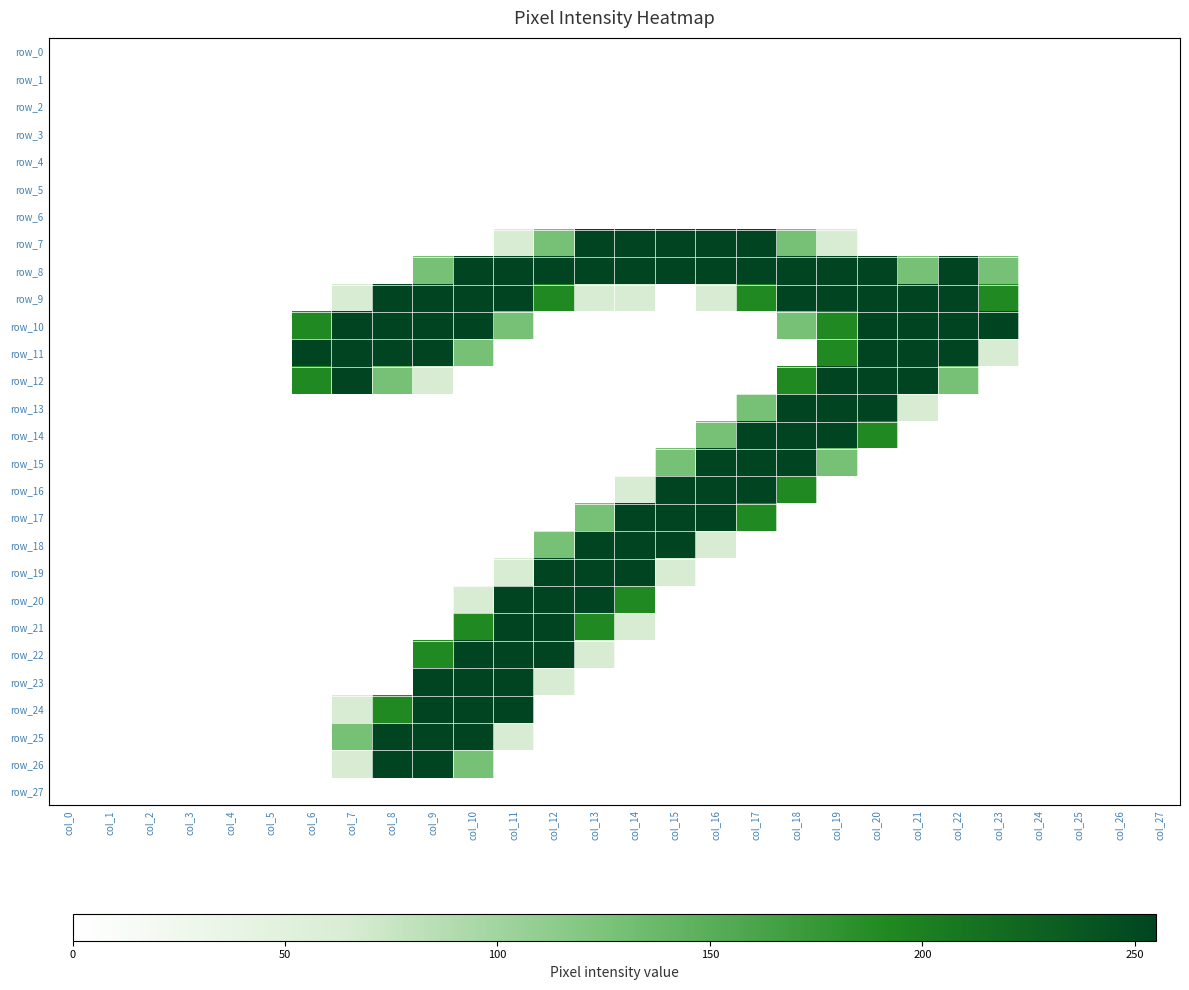

List the series in order of their peak value, lowest first.

row_0, row_1, row_2, row_3, row_4, row_5, row_6, row_27, row_7, row_8, row_9, row_10, row_11, row_12, row_13, row_14, row_15, row_16, row_17, row_18, row_19, row_20, row_21, row_22, row_23, row_24, row_25, row_26